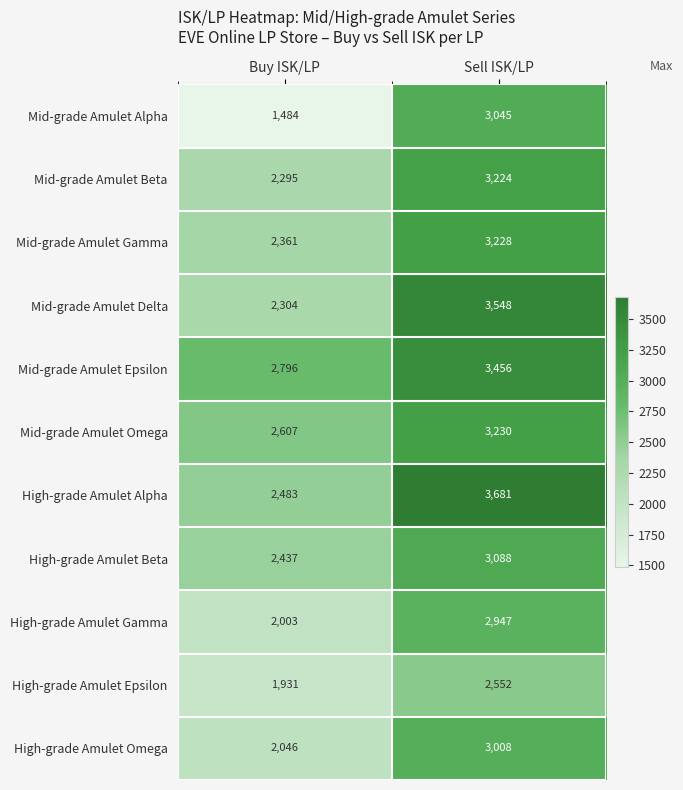

What is the spread (max minus min) of values at Buy ISK/LP?

1312